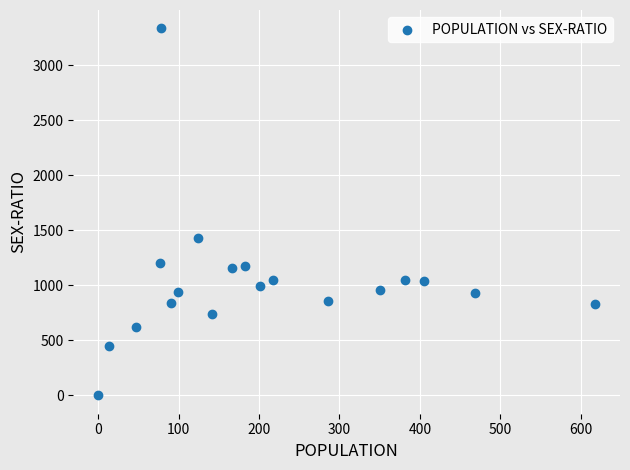

What is the range of Y values (max minus min)?

3333